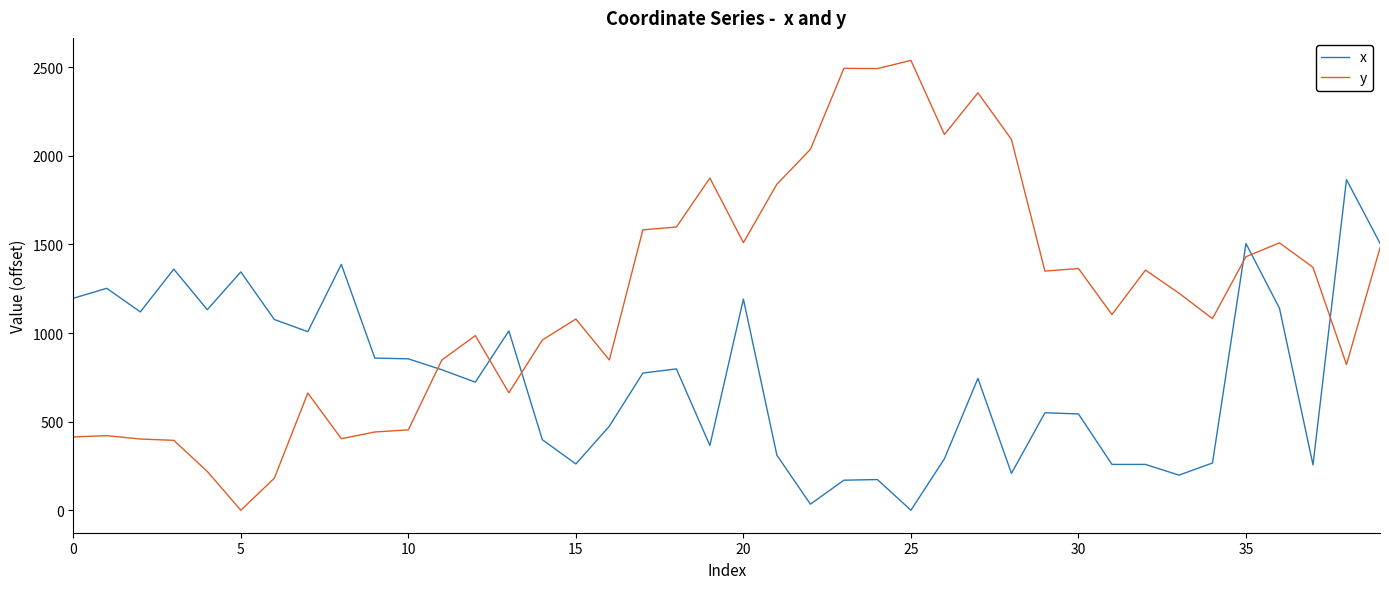

What is the highest value of the y series?

2539.0